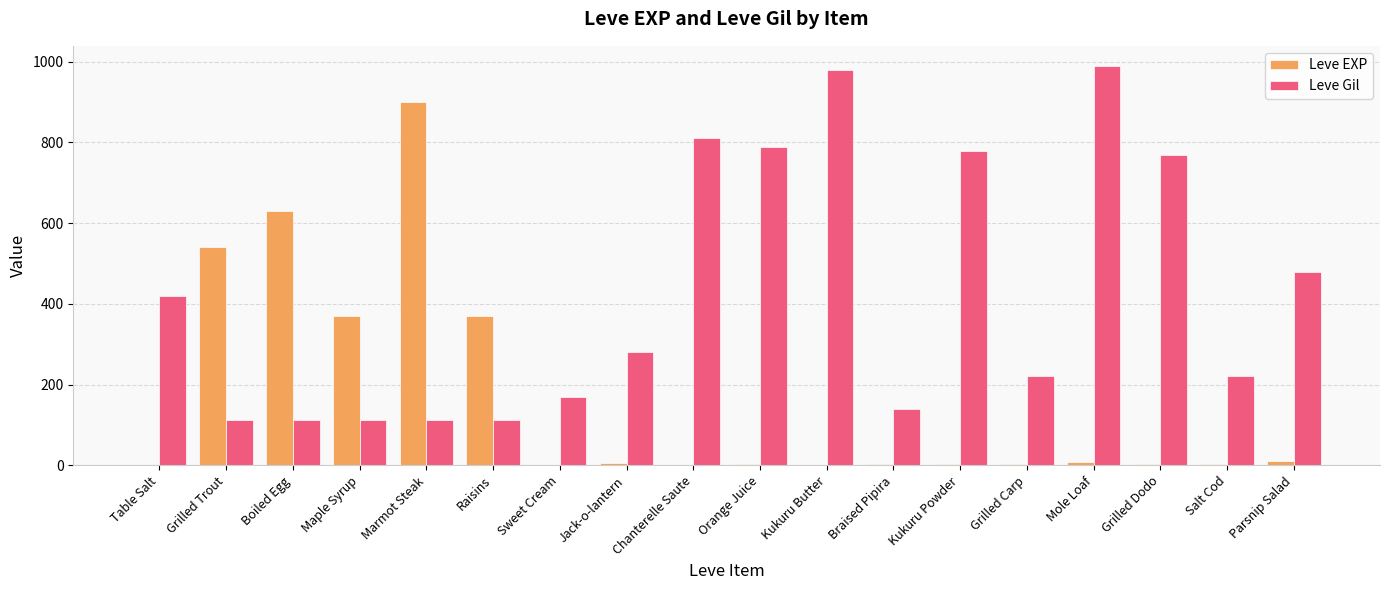

At which category does the chart reach its peak across all series?

Mole Loaf